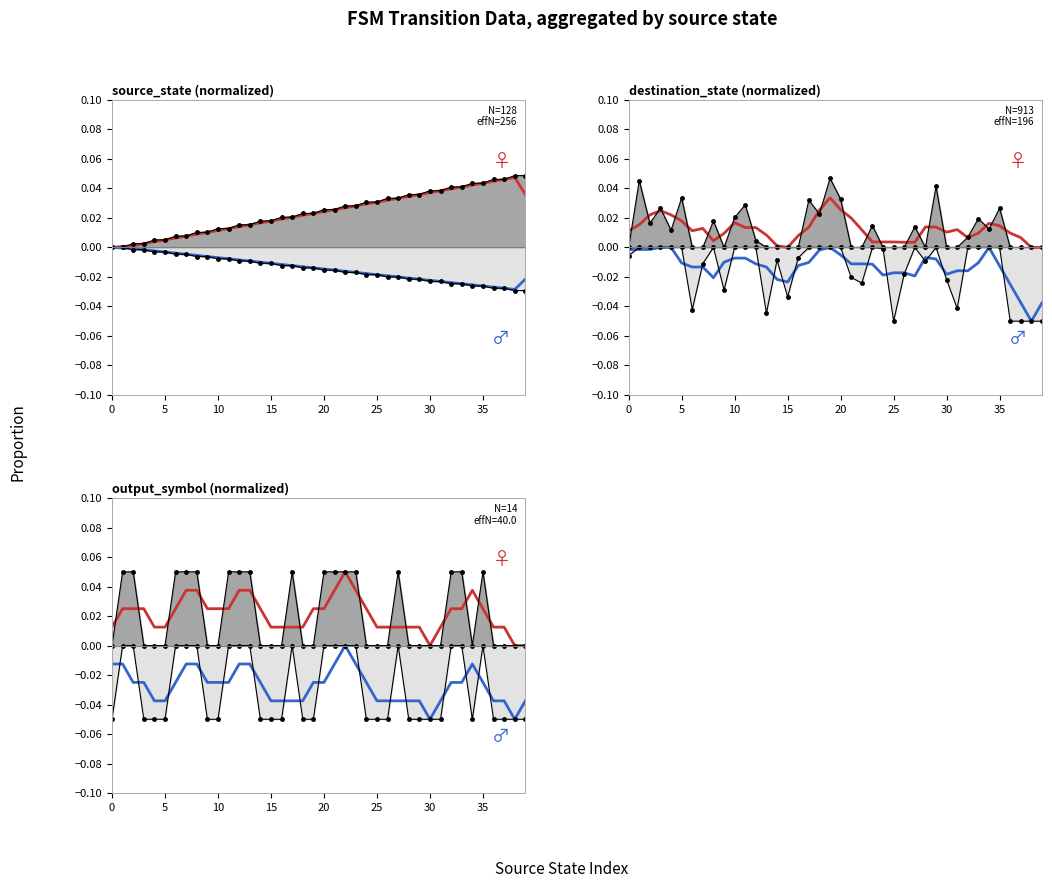

True or false: output (0) (fit) and source_state (fit) intersect in this chart.

False